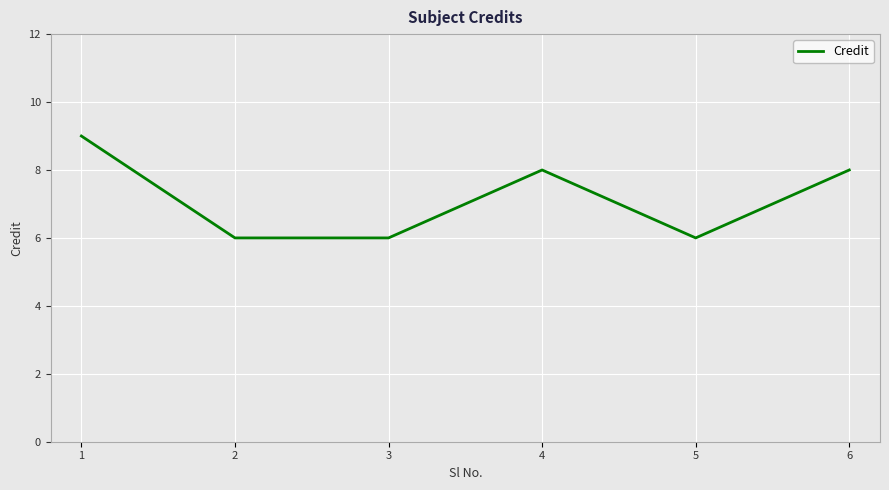

Approximately how many times larger is the value at 6 compared to 3?

1.3